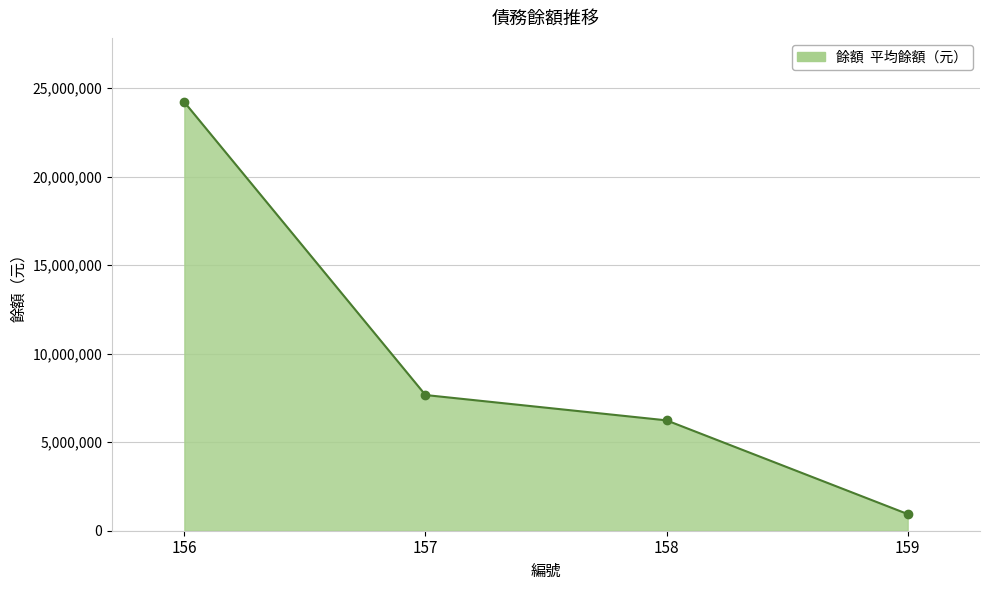

Reading left to right, list all the values displayed in this chart.

24198509	7662466	6231419	941036